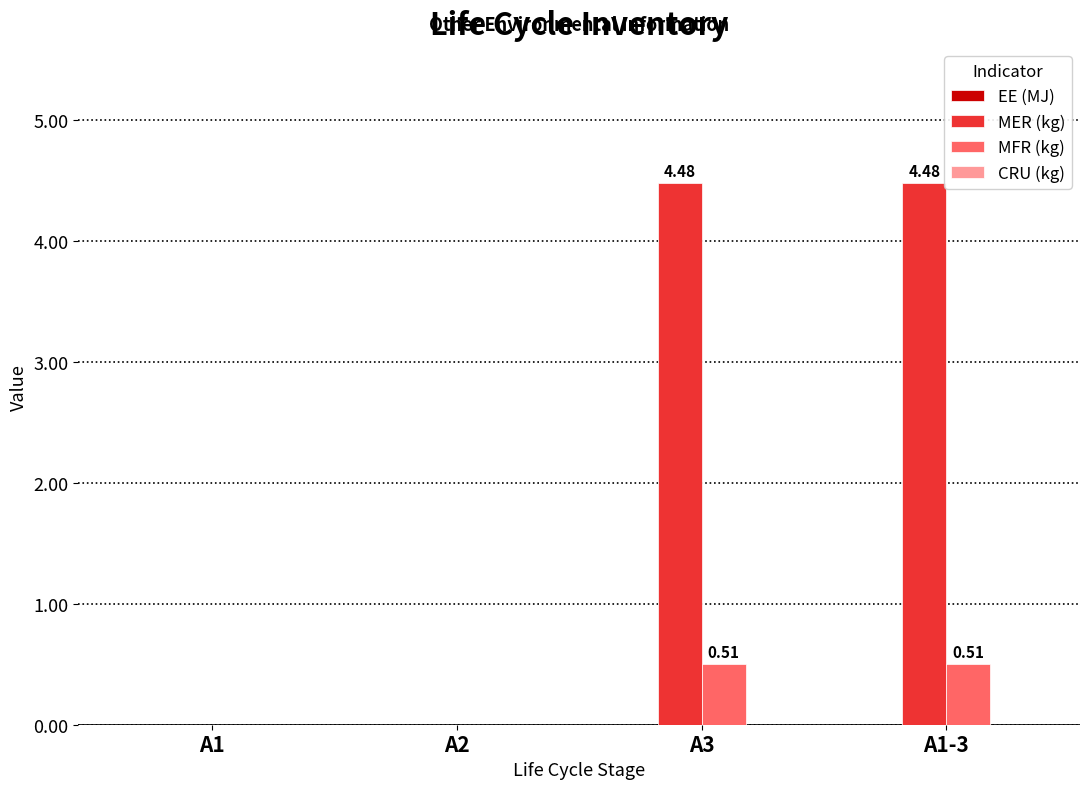

Which series changed the most between A2 and A1-3?

MER (kg)